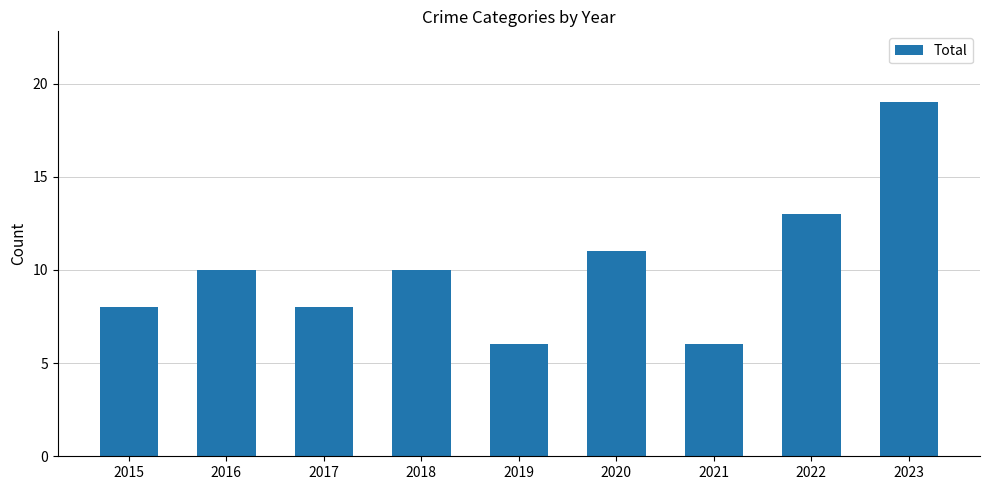

Count the number of categories in the chart.

9